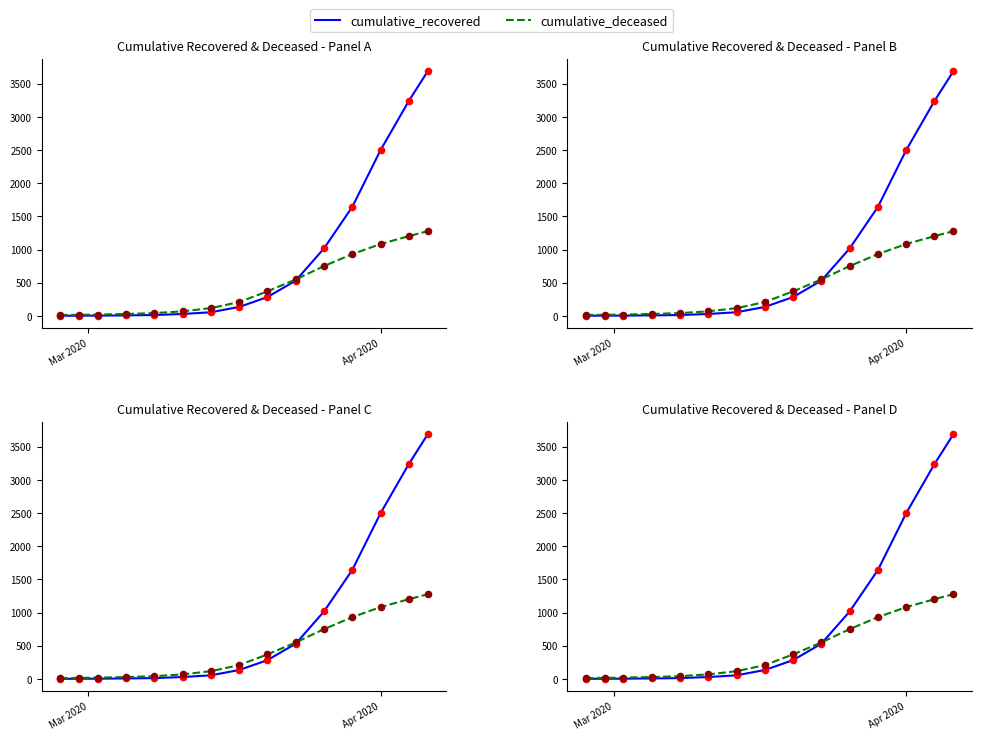

At how many categories does at least one series exceed 2917?

2